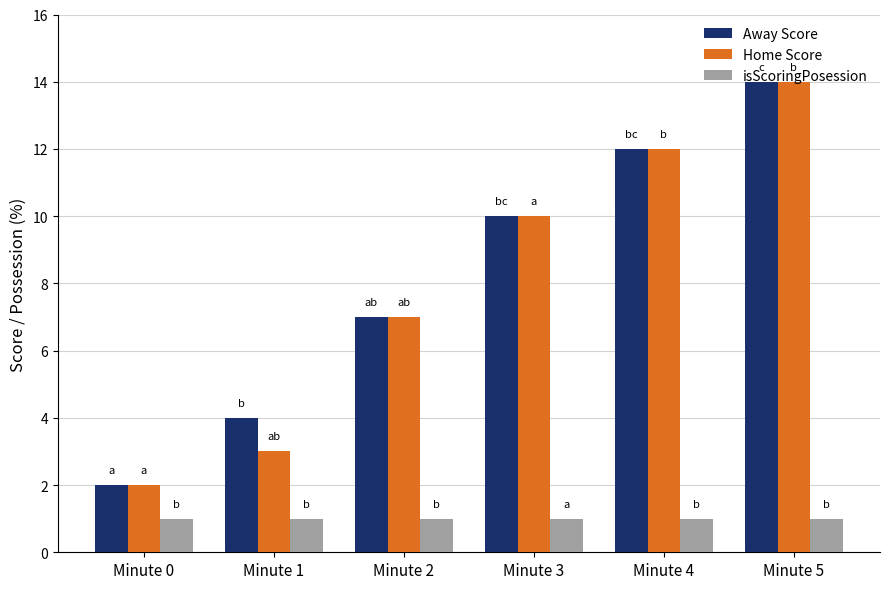

Which series has the largest total across all categories?

Away Score